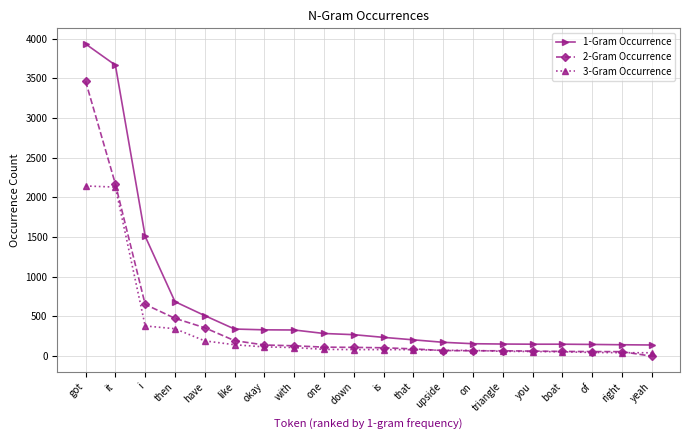

What value does the 3-Gram Occurrence series have at down?

83